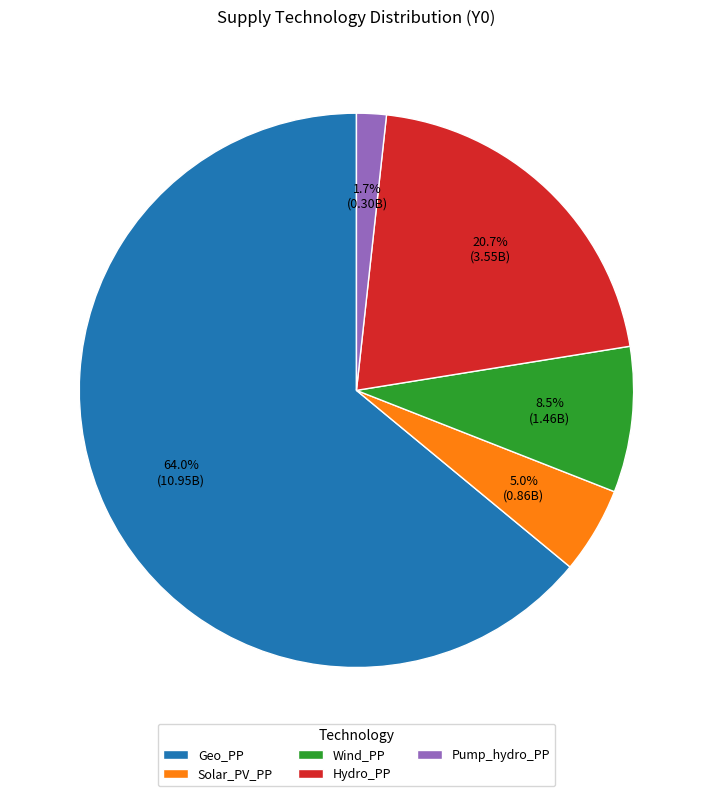

Count the number of slices in the pie.

5